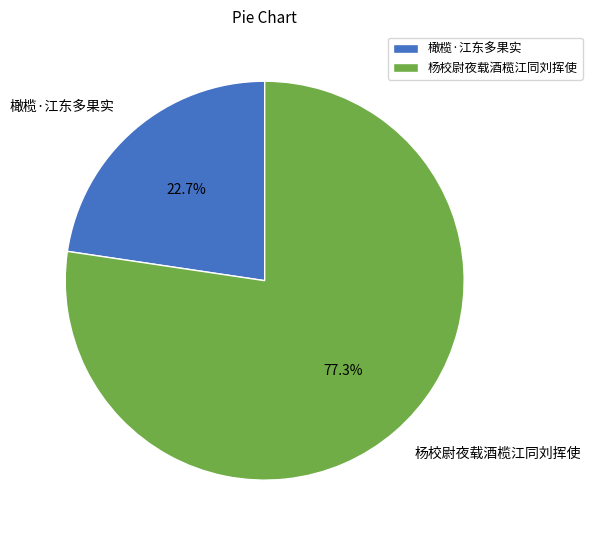

Is it true that 橄榄·江东多果实 is 14% of the pie?

False